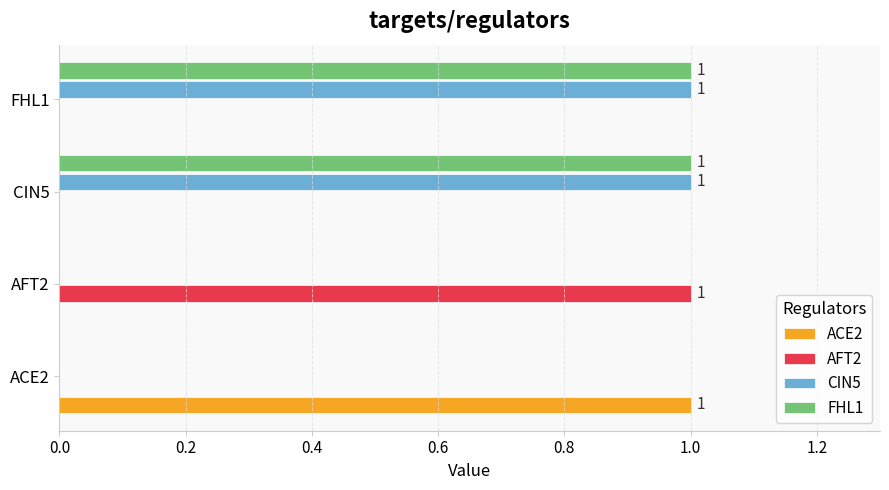

The CIN5 series shows 0 at AFT2. True or false?

True